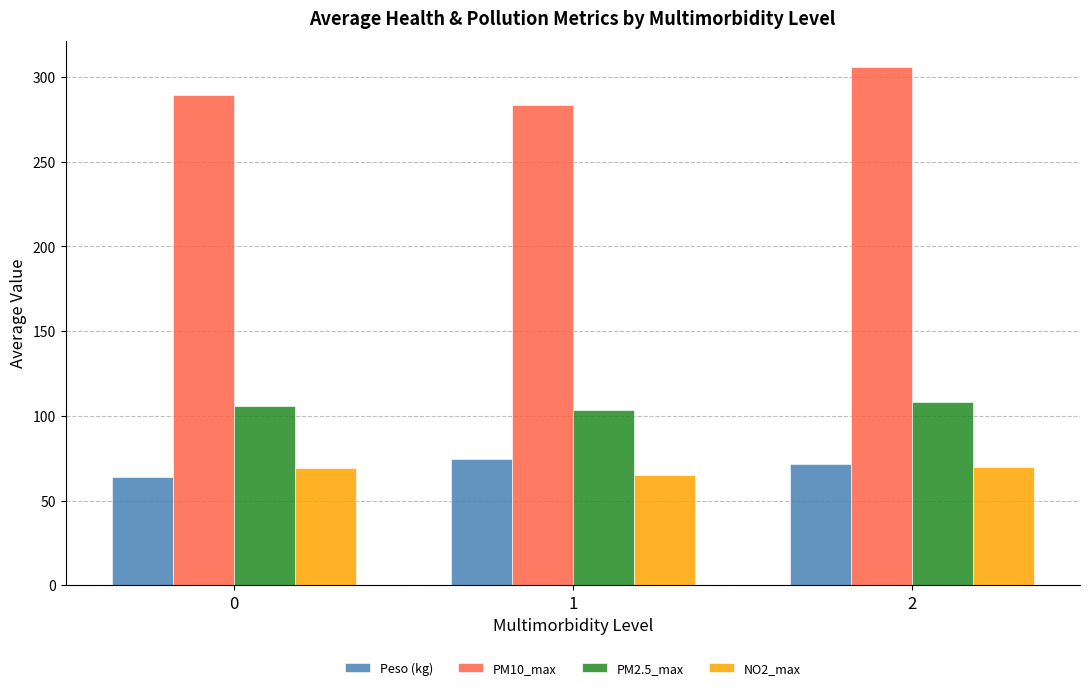

What is the difference between the NO2_max values at 1 and 0?

4.0